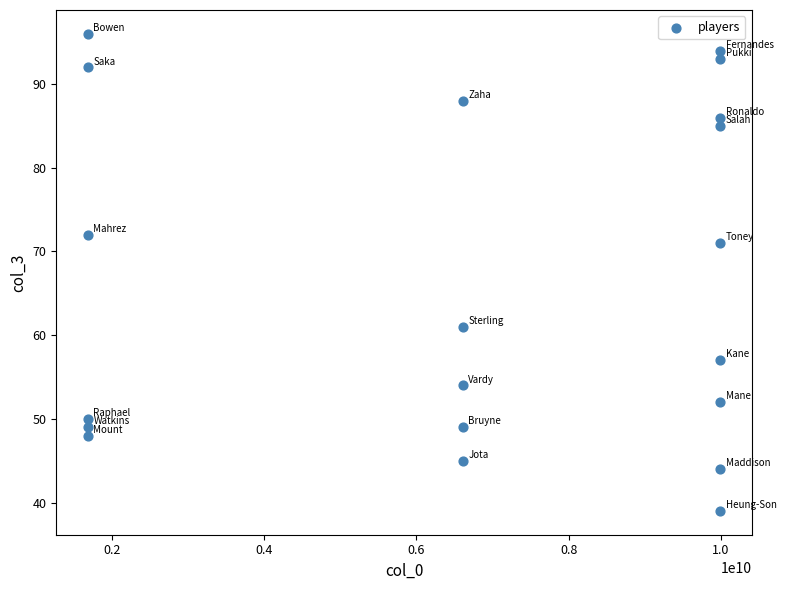

What is the range of Y values (max minus min)?

57